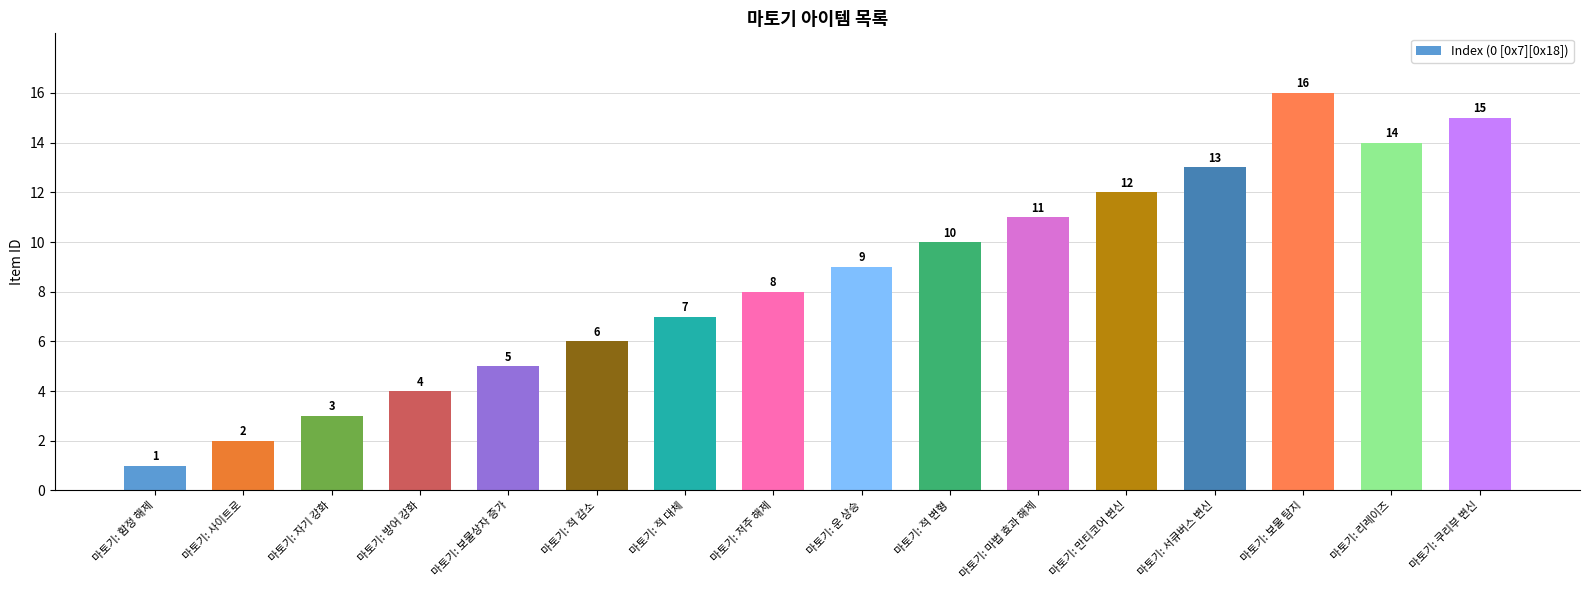

What is the label of the 16th bar from the right?

마토기: 함정 해제